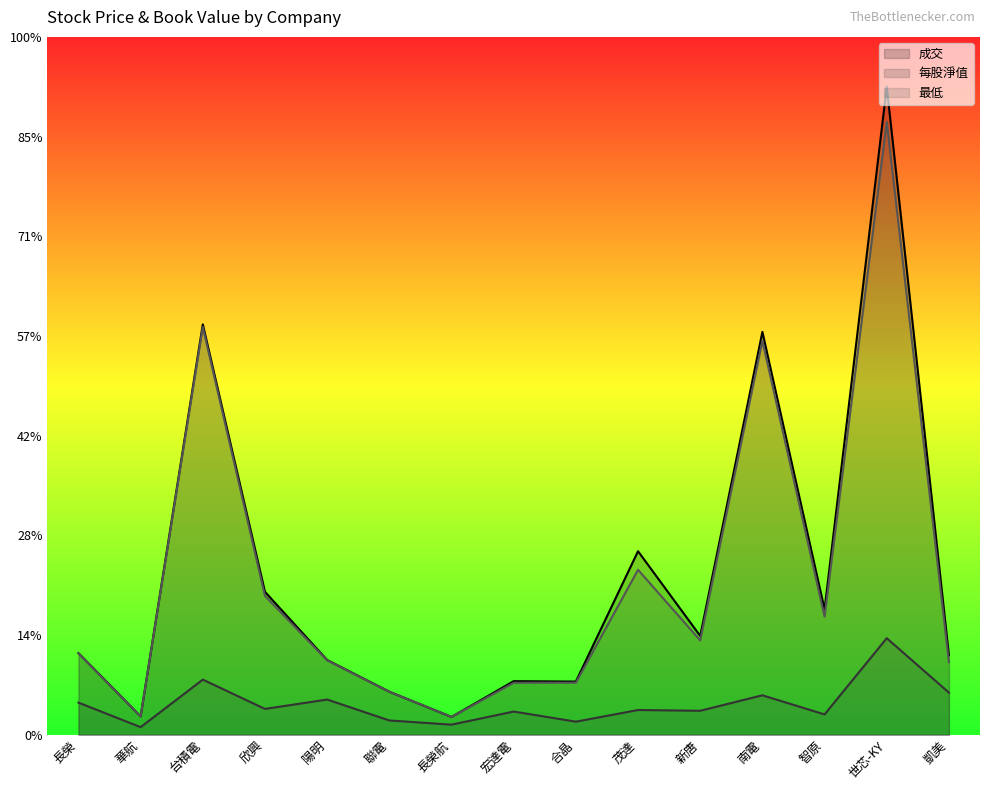

What is the label of the 7th point from the left?

長榮航